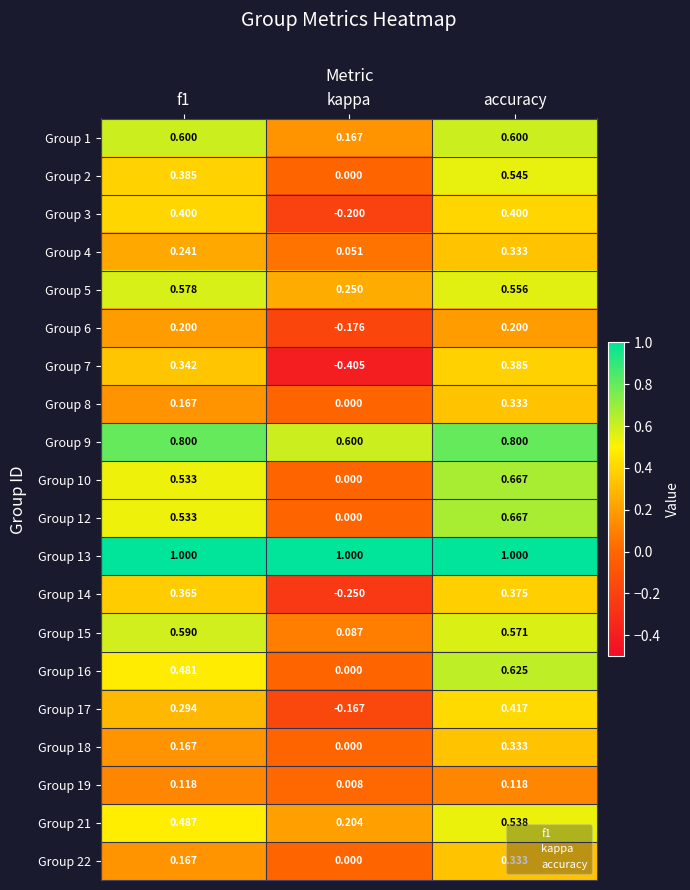

How many distinct data groups are displayed?

20